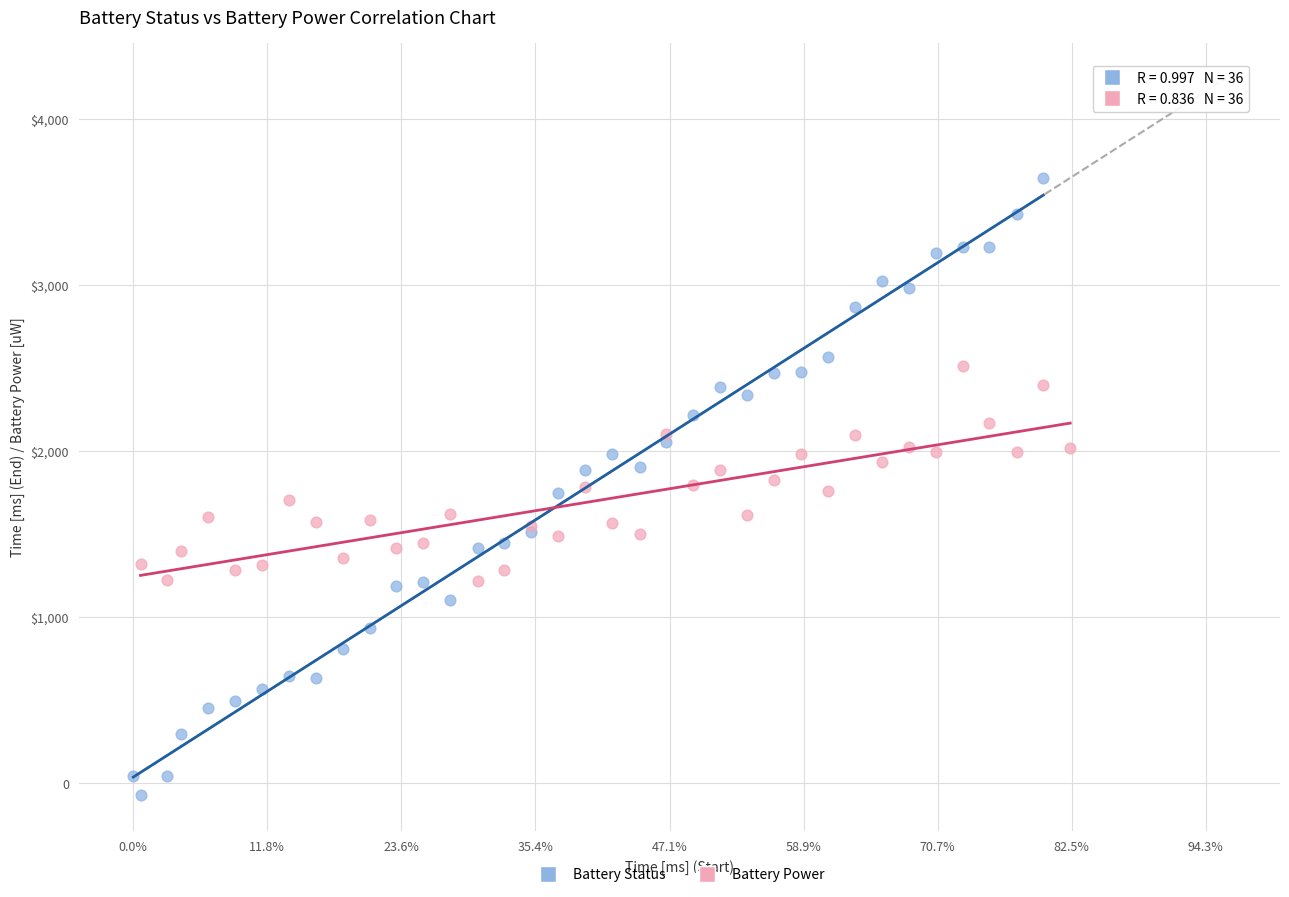

What are all the series names shown in the legend?

Battery Status, Battery Power